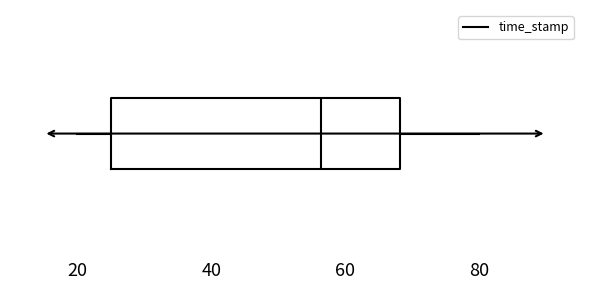

Transcribe this box plot: give where the median line is, the range the box spans, and where the two whiskers end, as read against the x-axis. The values are not printed on the chart, so give them approximately, as read against the axis.

median 56, box 26 to 68, whiskers 20 to 80